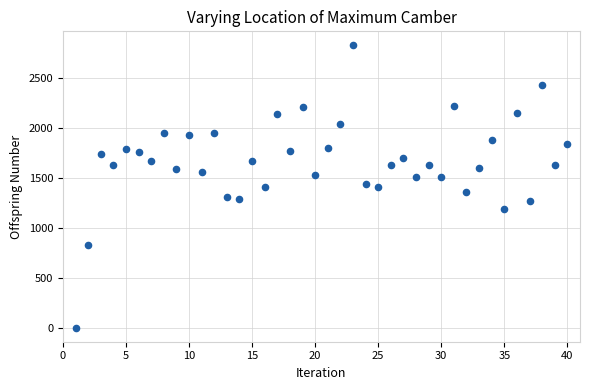

What is the range of X values (max minus min)?

39